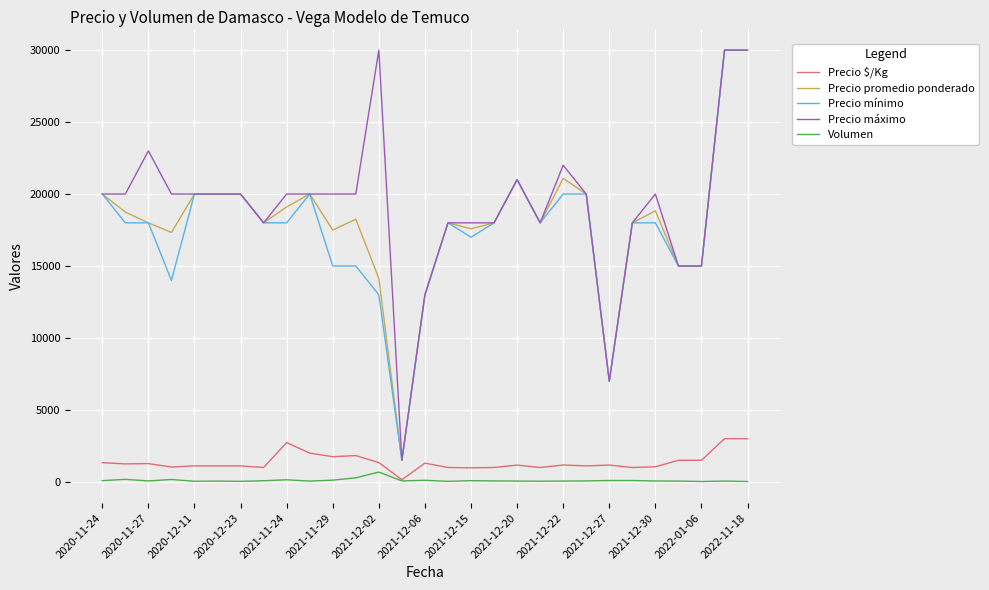

True or false: Precio máximo and Volumen cross at least once.

False